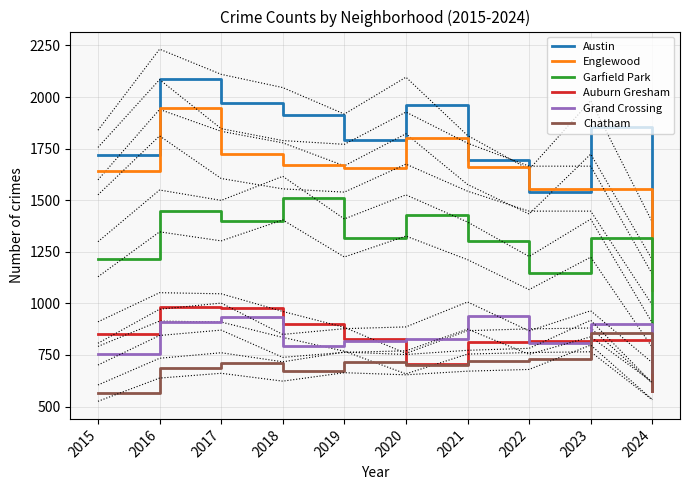

What are all the series names shown in the legend?

Austin, Englewood, Garfield Park, Auburn Gresham, Grand Crossing, Chatham